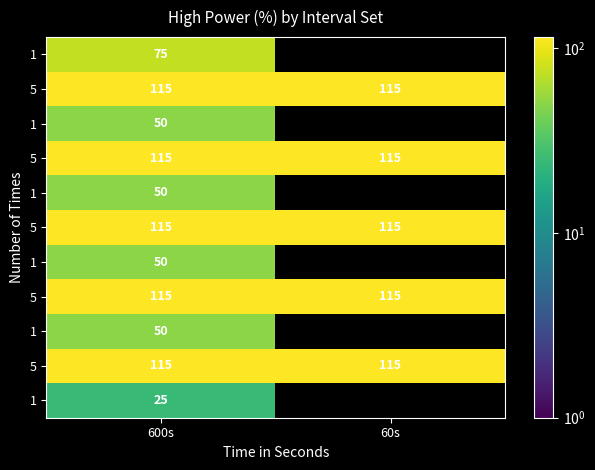

Which label corresponds to the smallest value in the chart?

600s